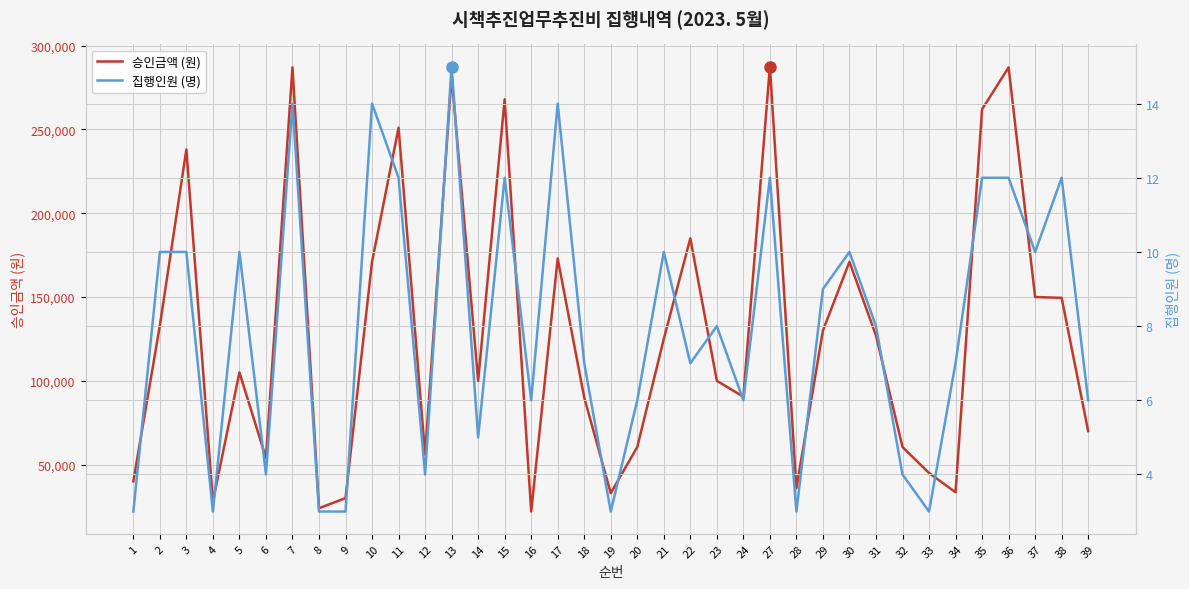

Between 23 and 29, which series saw the biggest shift?

승인금액 (원)